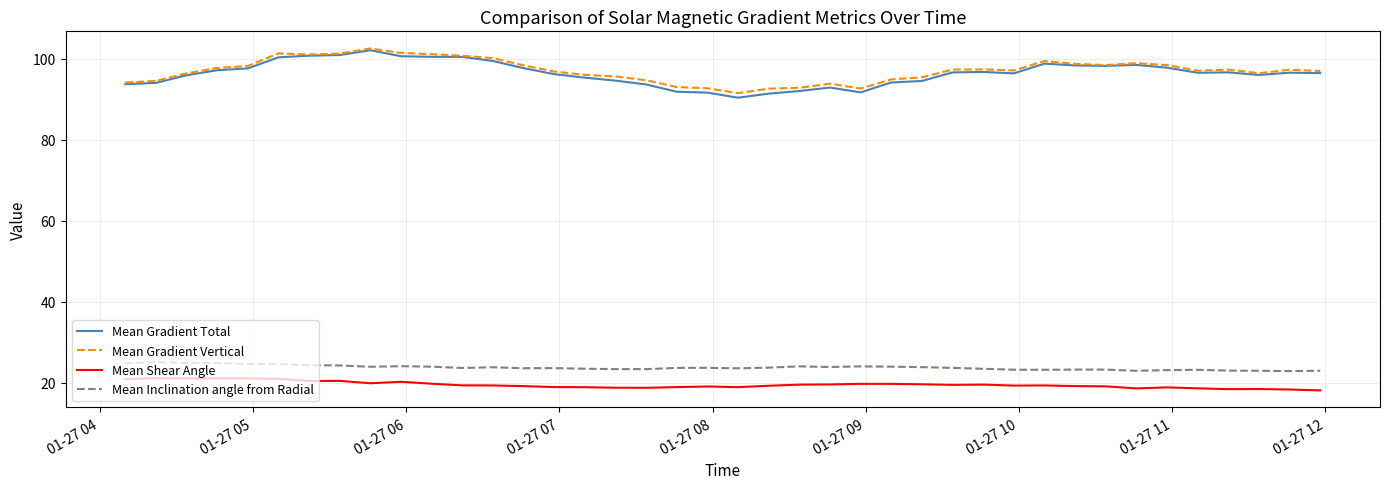

What is the maximum value shown in the chart?

102.6